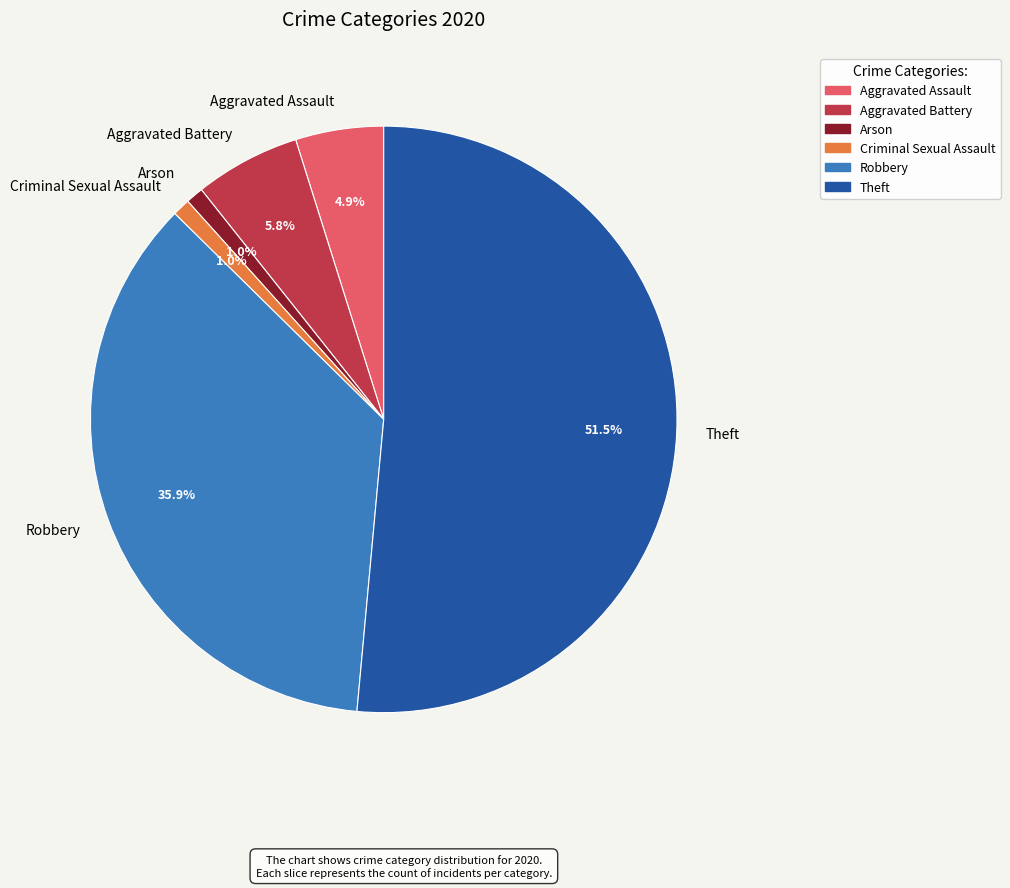

Which has a higher value, Aggravated Assault or Criminal Sexual Assault?

Aggravated Assault